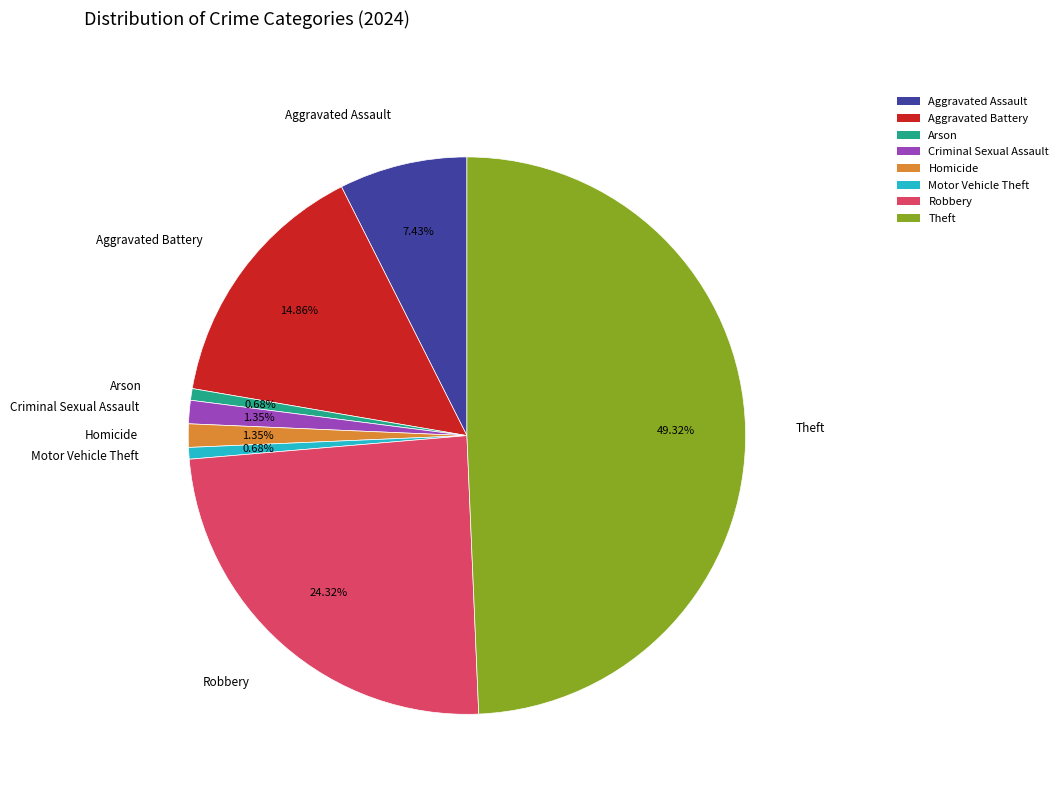

Count the number of slices in the pie.

8